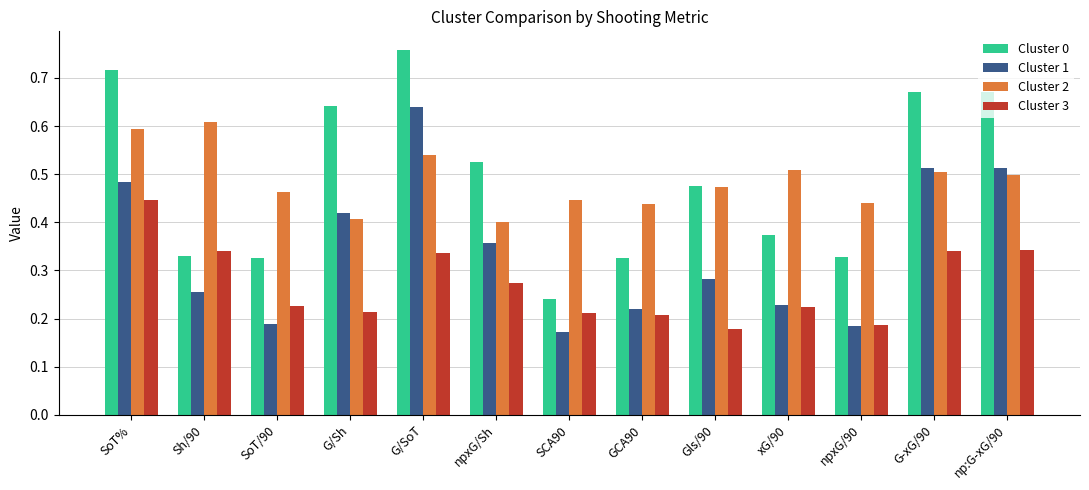

Are the bars horizontal?

No